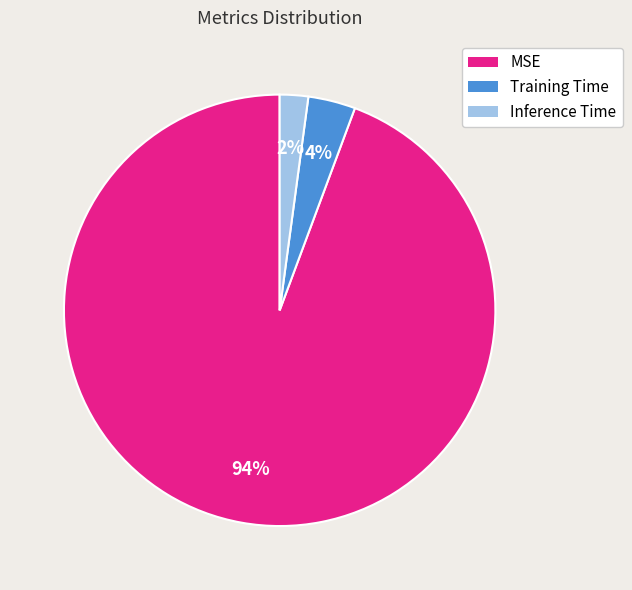

Which slice is the largest?

MSE